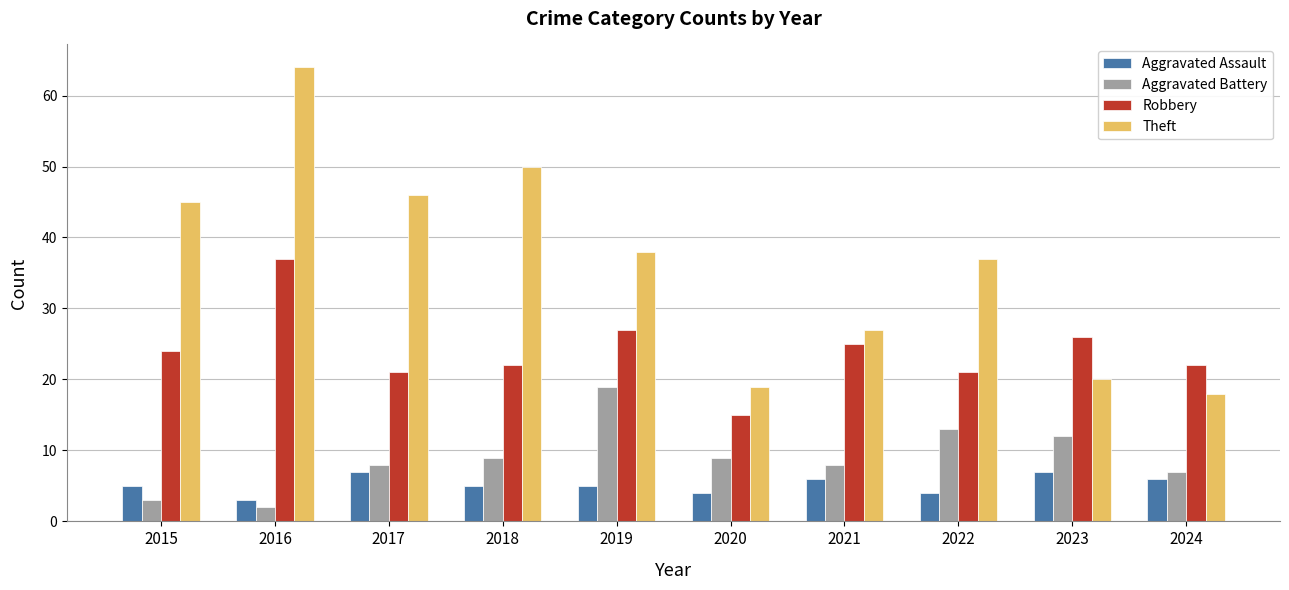

How many bars are there in each group?

4